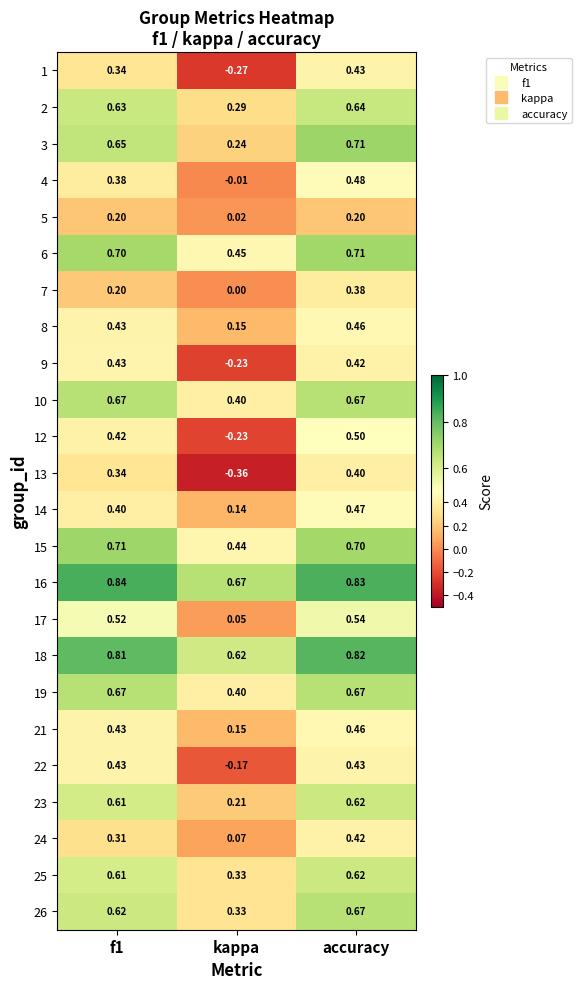

At which label is 25 closest to 0?

kappa